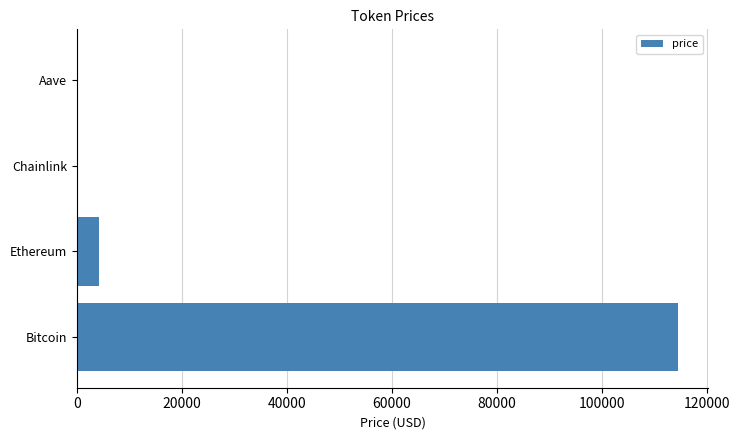

At which label is the value closest to 57302?

Ethereum